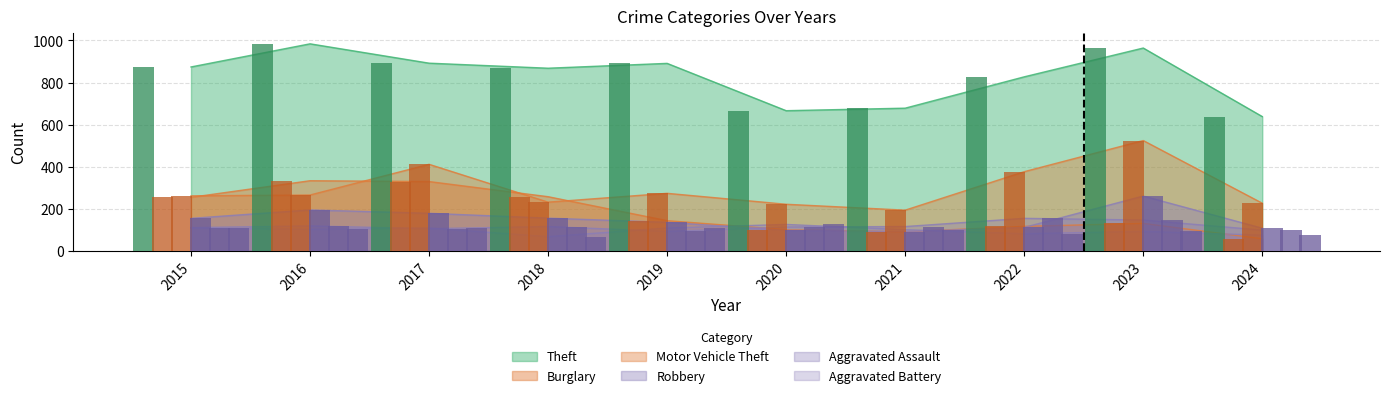

How many data points in Aggravated Assault are above 115?

3